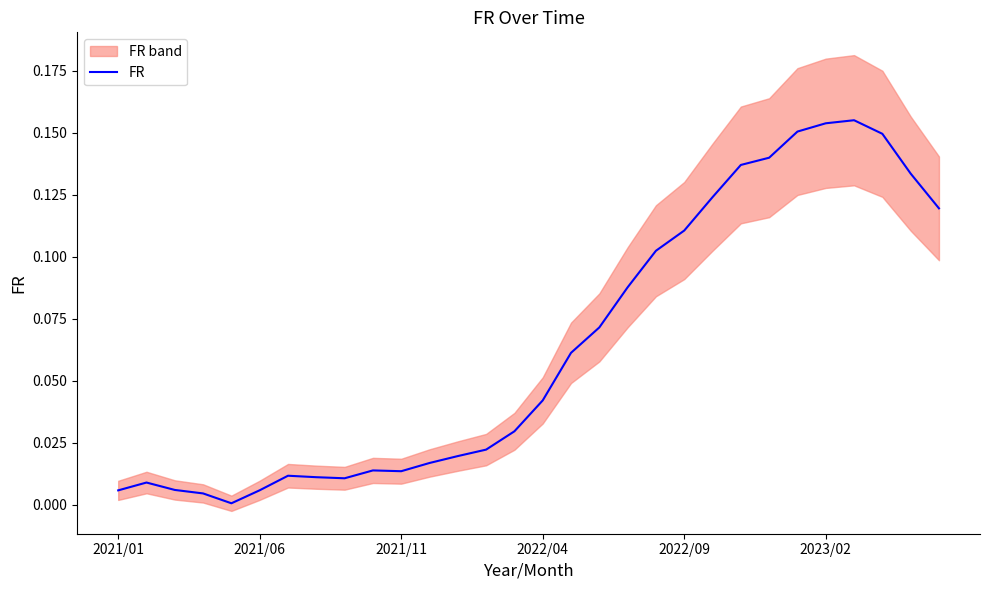

How many points are lower than both their immediate neighbors (excluding endpoints)?

3